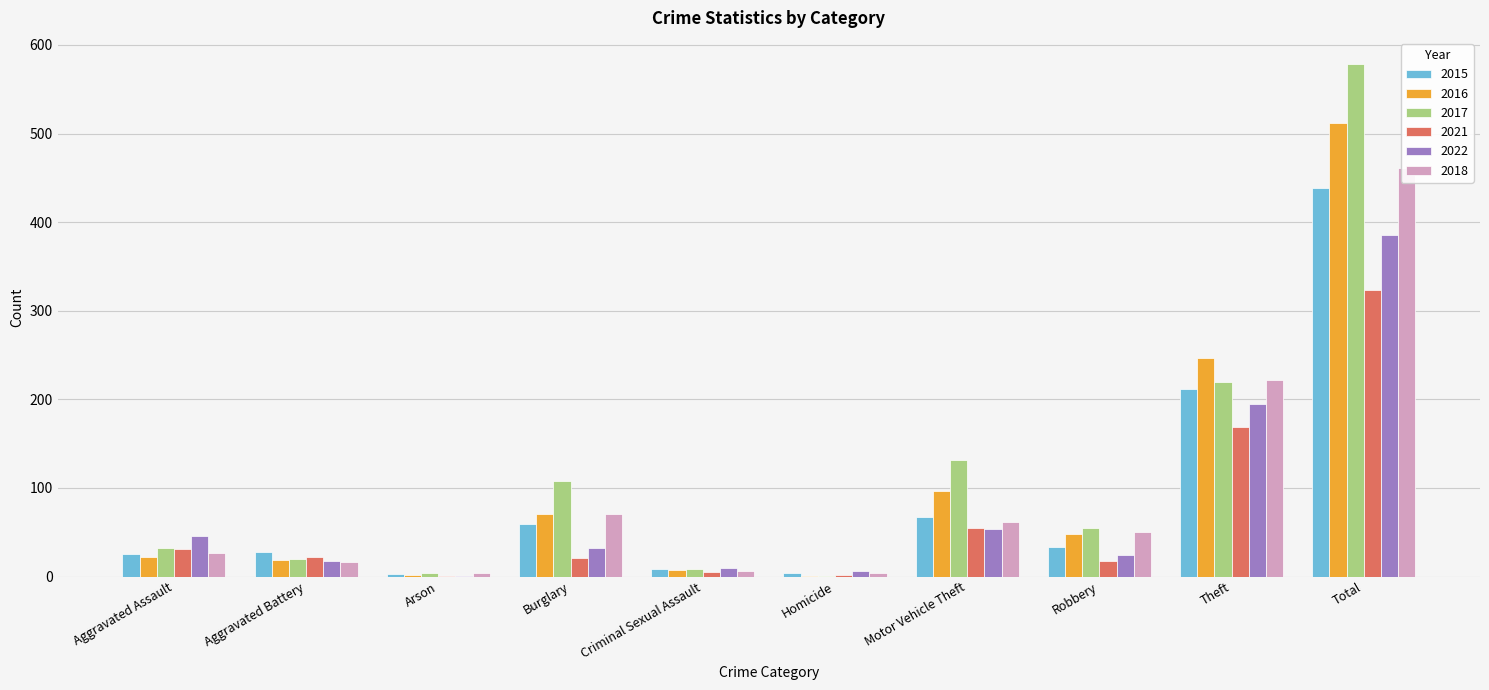

Reading left to right, transcribe all the data shown in this chart.

2015: Aggravated Assault=25	Aggravated Battery=28	Arson=3	Burglary=59	Criminal Sexual Assault=8	Homicide=4	Motor Vehicle Theft=67	Robbery=33	Theft=212	Total=439
2016: Aggravated Assault=22	Aggravated Battery=19	Arson=2	Burglary=70	Criminal Sexual Assault=7	Homicide=1	Motor Vehicle Theft=96	Robbery=48	Theft=247	Total=512
2017: Aggravated Assault=32	Aggravated Battery=20	Arson=4	Burglary=108	Criminal Sexual Assault=8	Homicide=1	Motor Vehicle Theft=131	Robbery=55	Theft=220	Total=579
2021: Aggravated Assault=31	Aggravated Battery=22	Arson=1	Burglary=21	Criminal Sexual Assault=5	Homicide=2	Motor Vehicle Theft=55	Robbery=17	Theft=169	Total=323
2022: Aggravated Assault=46	Aggravated Battery=17	Arson=1	Burglary=32	Criminal Sexual Assault=10	Homicide=6	Motor Vehicle Theft=54	Robbery=24	Theft=195	Total=385
2018: Aggravated Assault=26	Aggravated Battery=16	Arson=4	Burglary=71	Criminal Sexual Assault=6	Homicide=4	Motor Vehicle Theft=62	Robbery=50	Theft=222	Total=461